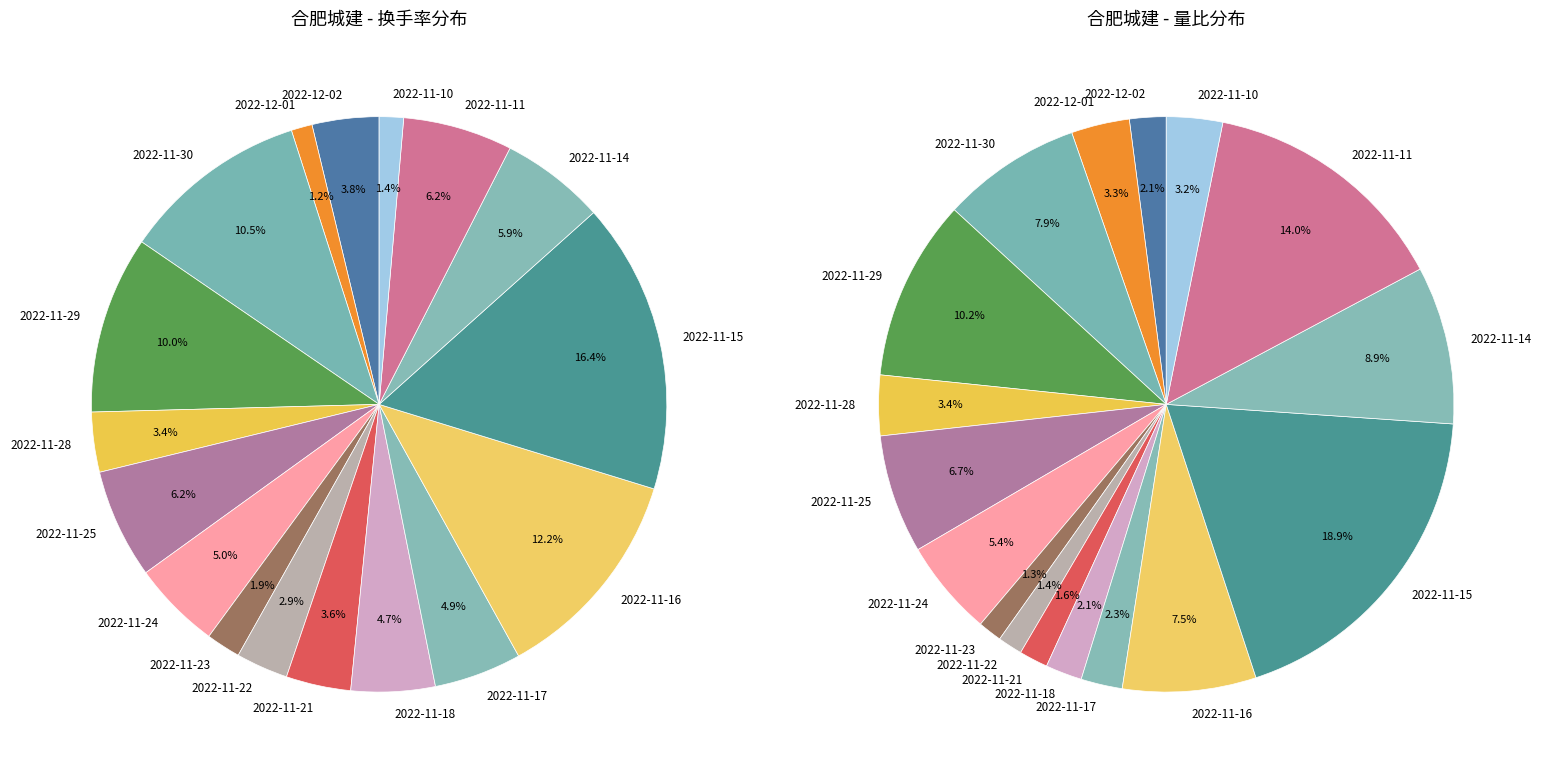

Combined, do 2022-11-22 and 2022-11-23 account for over 50%?

No